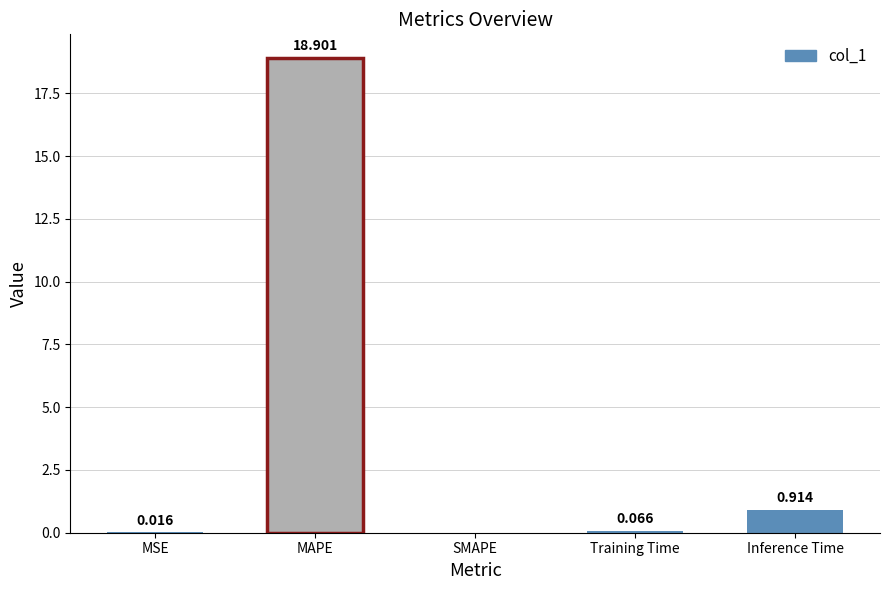

Between SMAPE and MSE, which is larger?

MSE